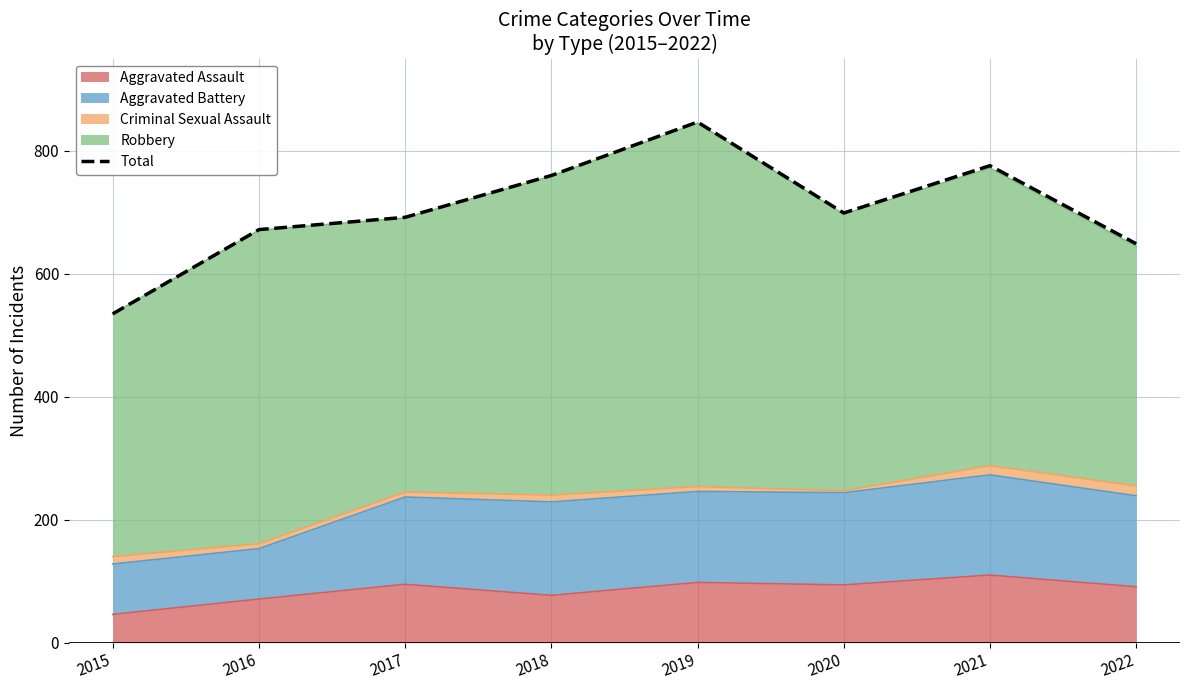

What is the sum of all values?

5630